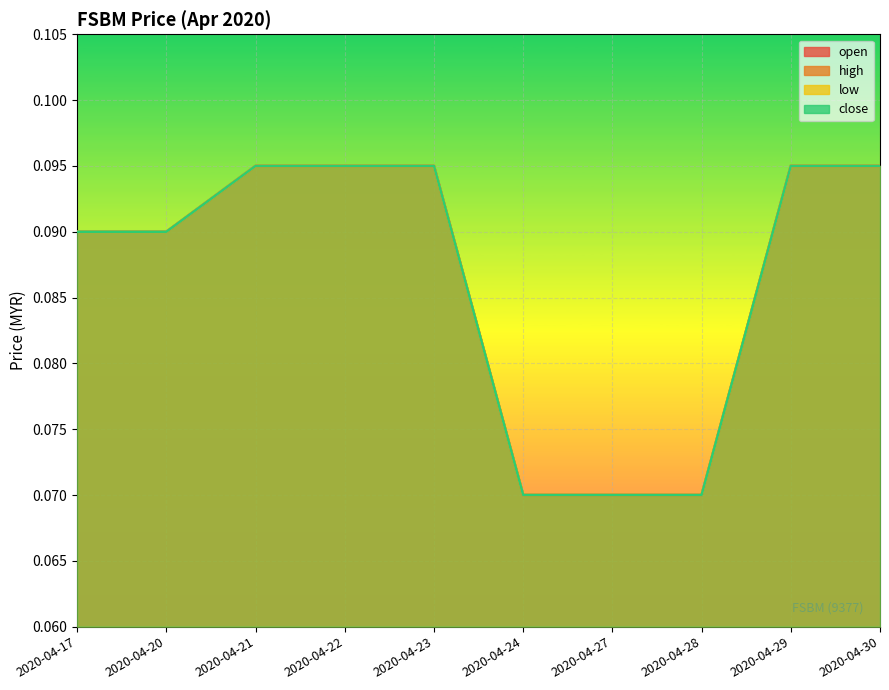

True or false: open and high cross at least once.

False